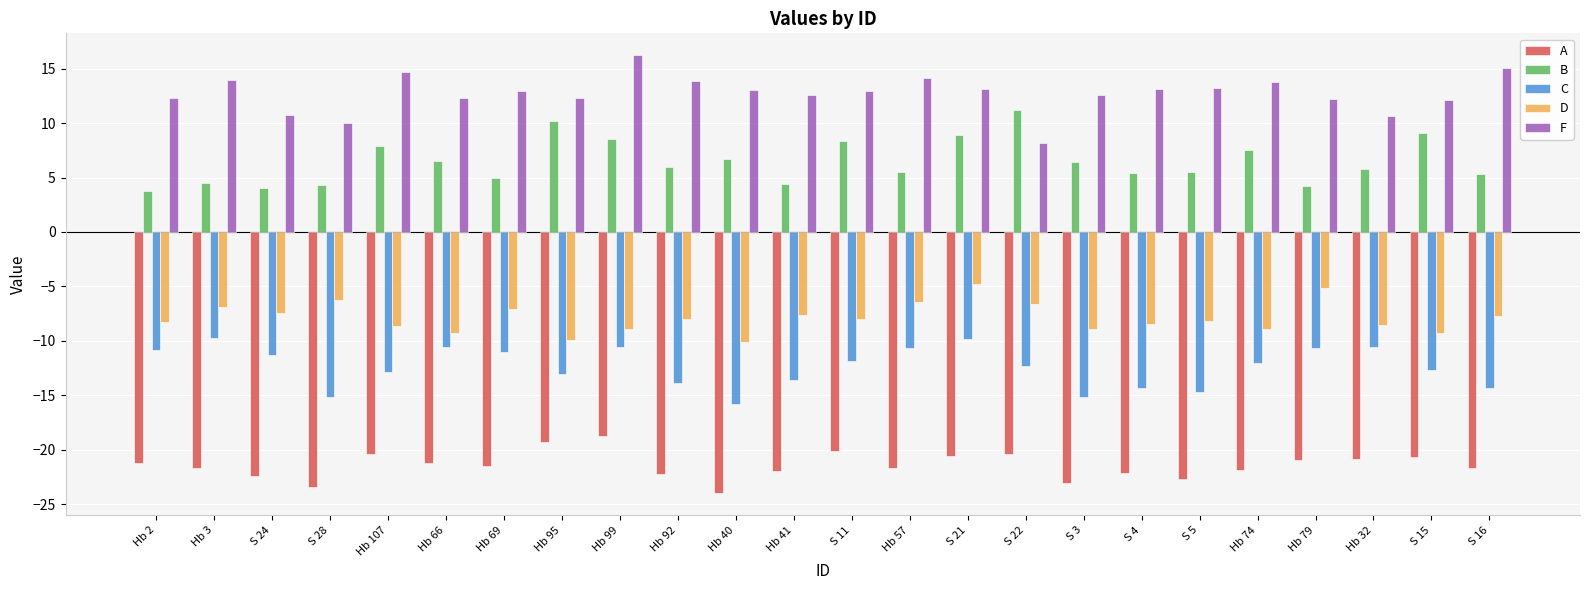

True or false: F has a value of 8.2 at S 4.

False